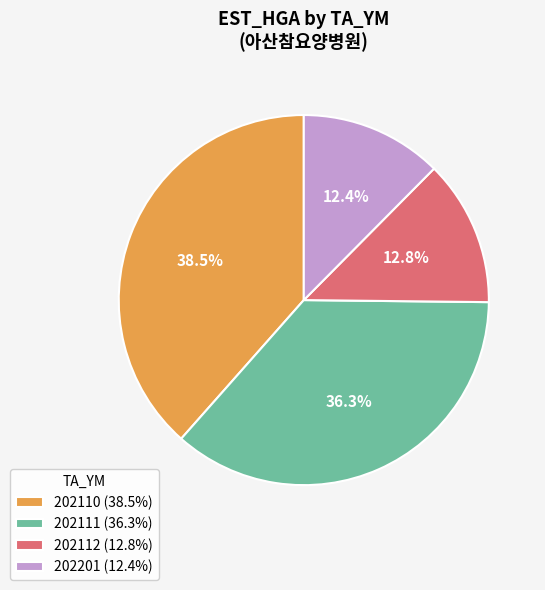

How many slices are in this pie chart?

4